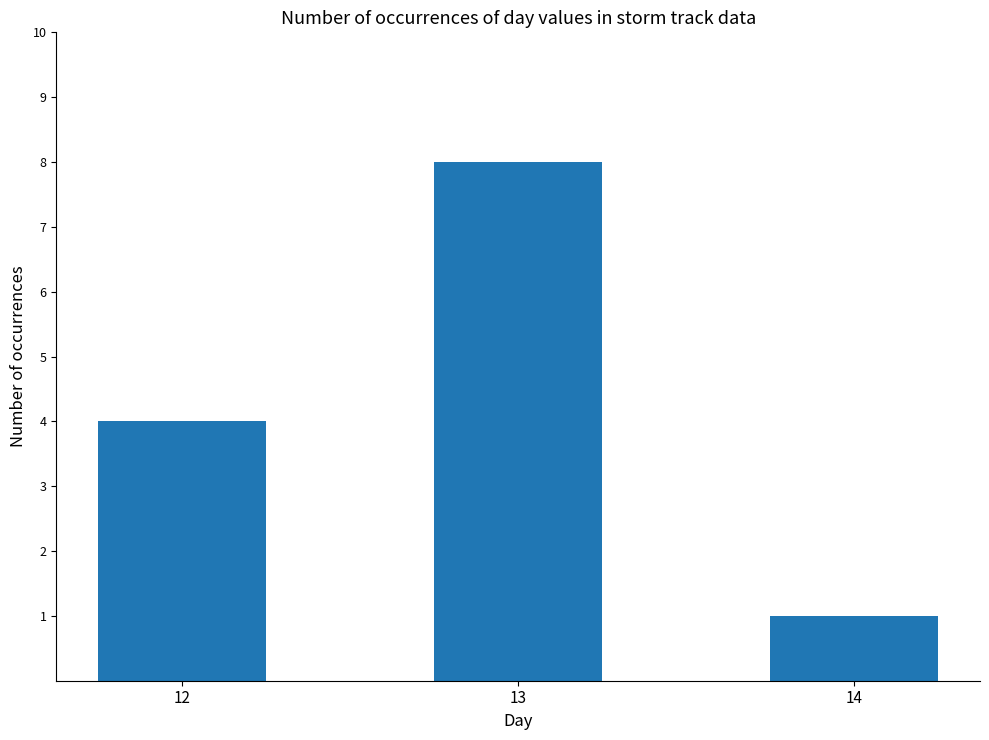

What is the smallest value displayed?

1